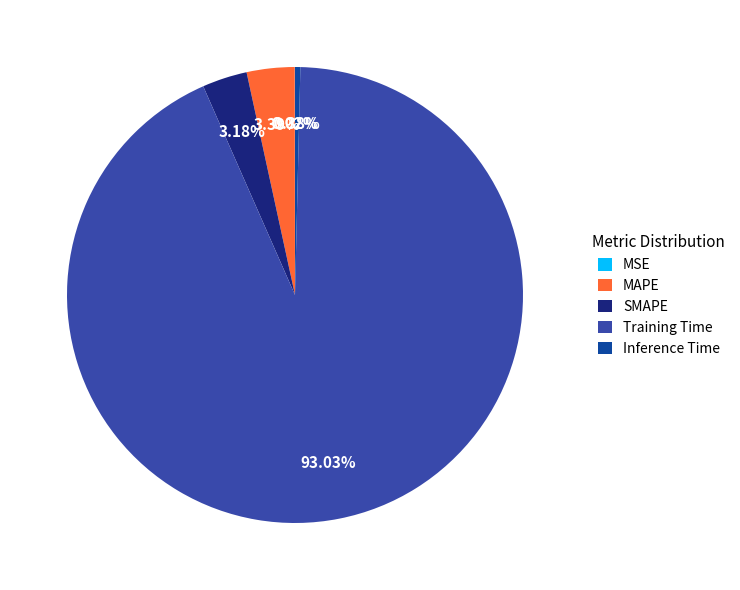

To the nearest percent, what is the average slice percentage?

20%